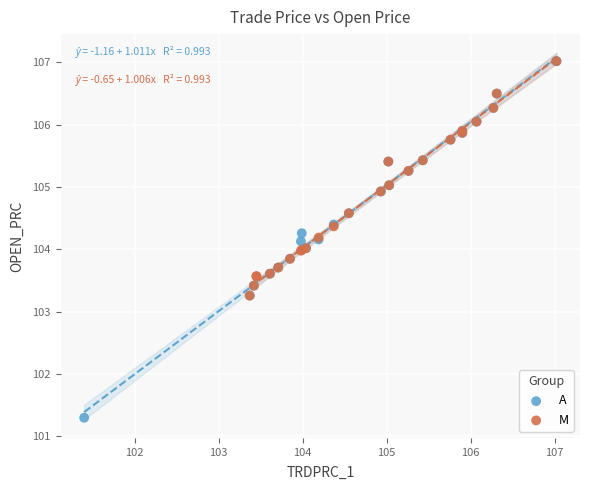

What are all the series names shown in the legend?

A, M